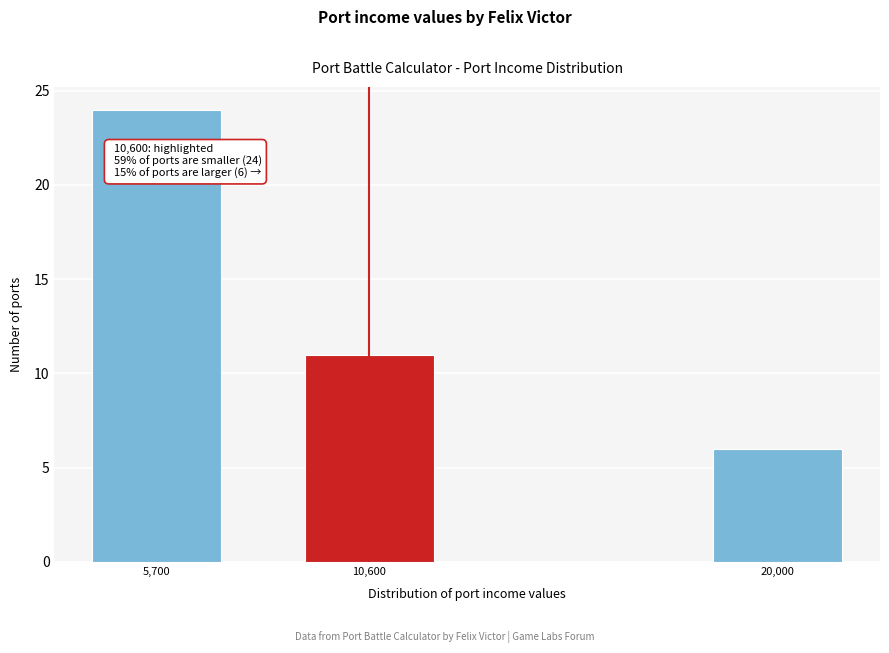

Reading left to right, what are all the values shown in this chart?

5,700=24	10,600=11	20,000=6